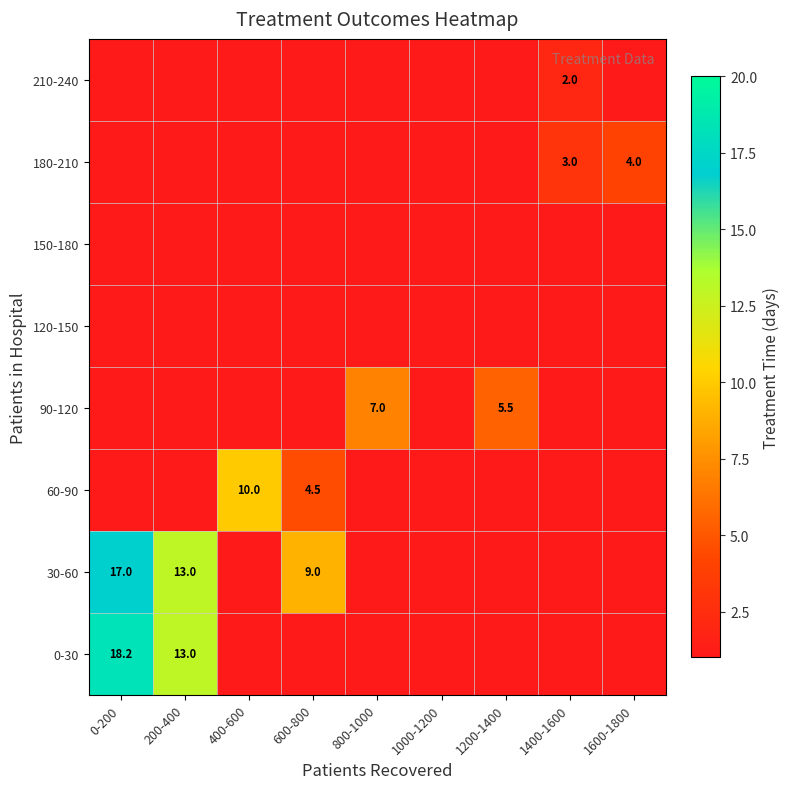

Rank the series at 1600-1800 from highest to lowest value.

180-210, 0-30, 30-60, 60-90, 90-120, 120-150, 150-180, 210-240